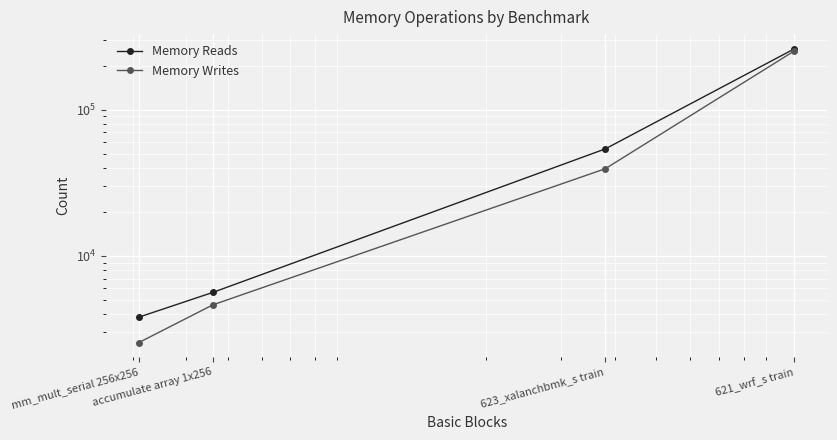

What is the value of the Memory Reads point at the 1st from the left?

3816